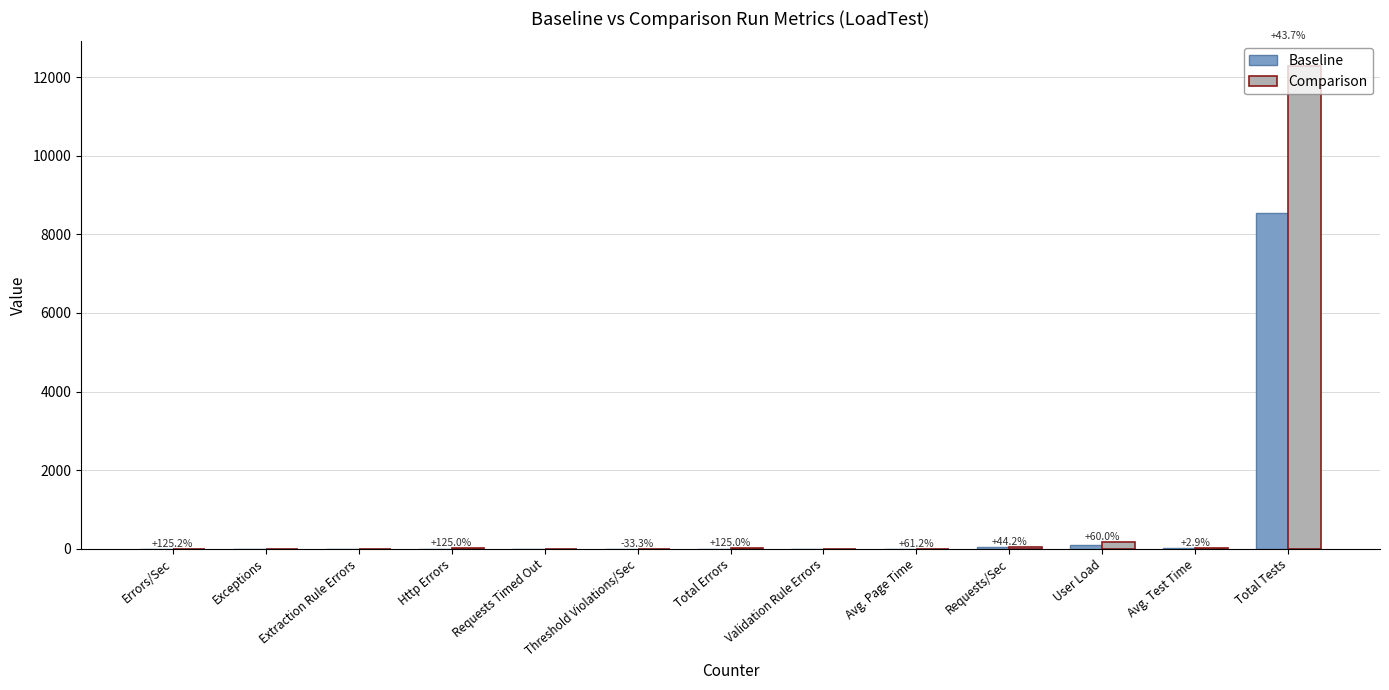

The Comparison series shows 9.7 at Avg. Test Time. True or false?

True